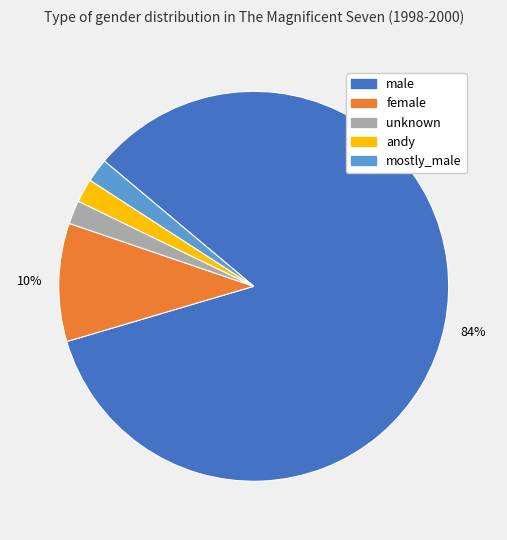

How many slices are in this pie chart?

5